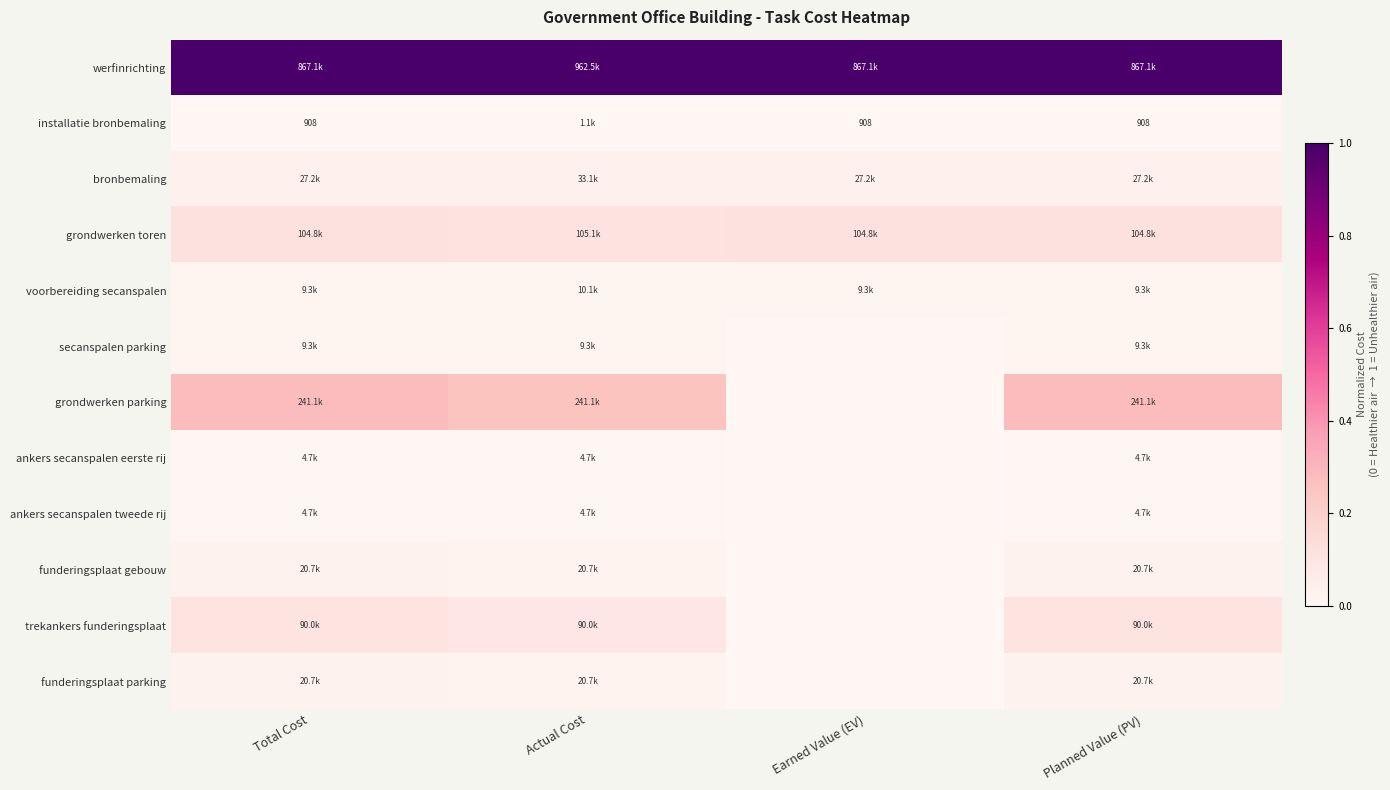

Is the value of secanspalen parking at Earned Value (EV) greater than the value of voorbereiding secanspalen at Planned Value (PV)?

No